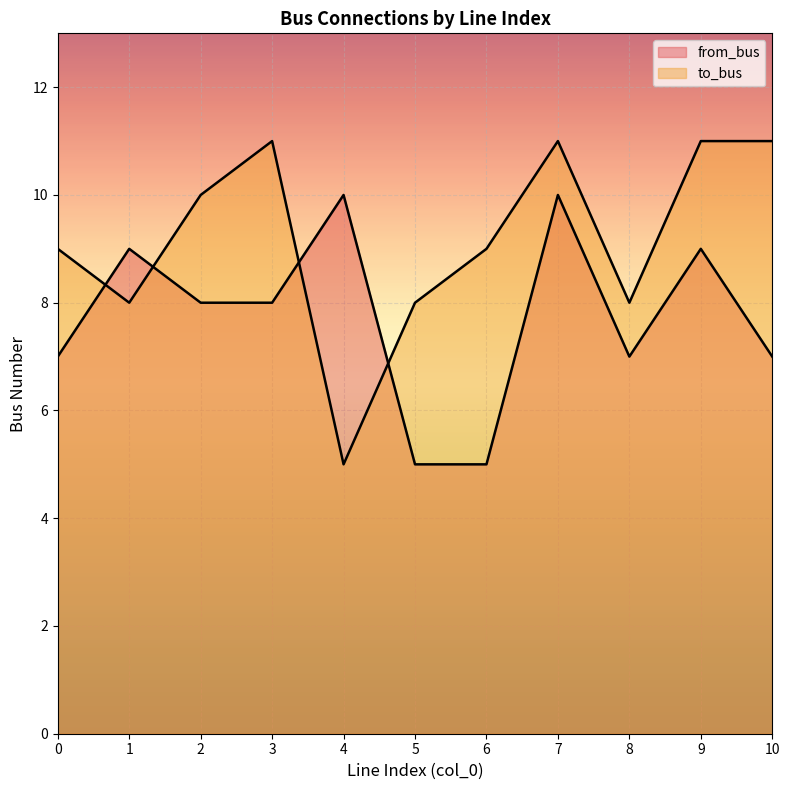

Reading left to right, what are all the values shown in this chart?

from_bus: 0=7	1=9	2=8	3=8	4=10	5=5	6=5	7=10	8=7	9=9	10=7
to_bus: 0=9	1=8	2=10	3=11	4=5	5=8	6=9	7=11	8=8	9=11	10=11